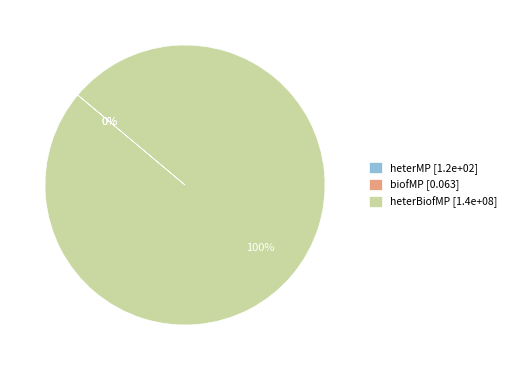

To the nearest percent, what portion does heterBiofMP [1.4e+08] represent?

100%